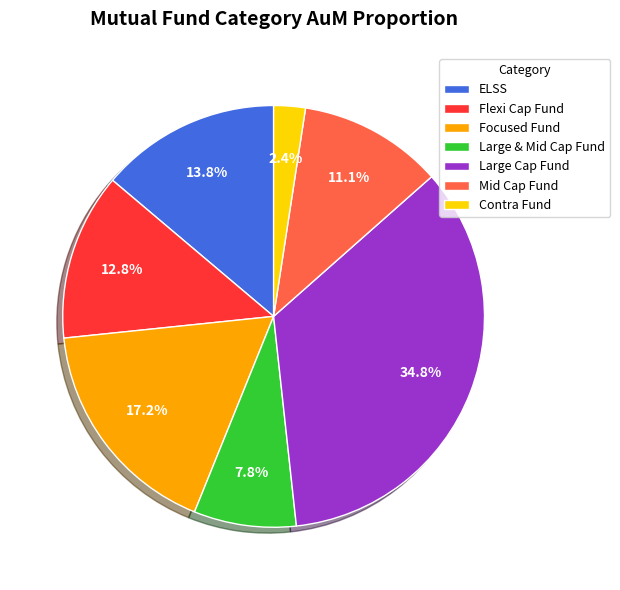

How many segments does this pie chart have?

7